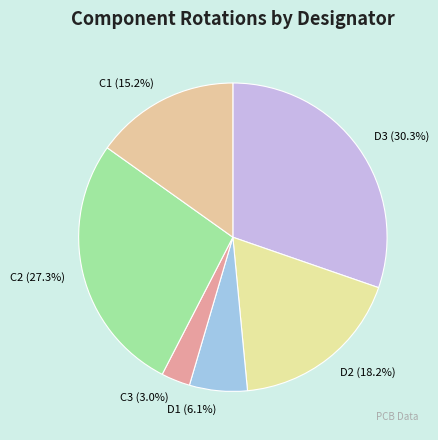

Combined, do D1 and D3 account for over 50%?

No